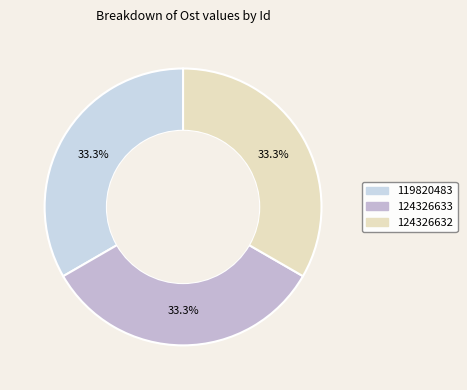

Between 124326632 and 119820483, which is larger?

119820483